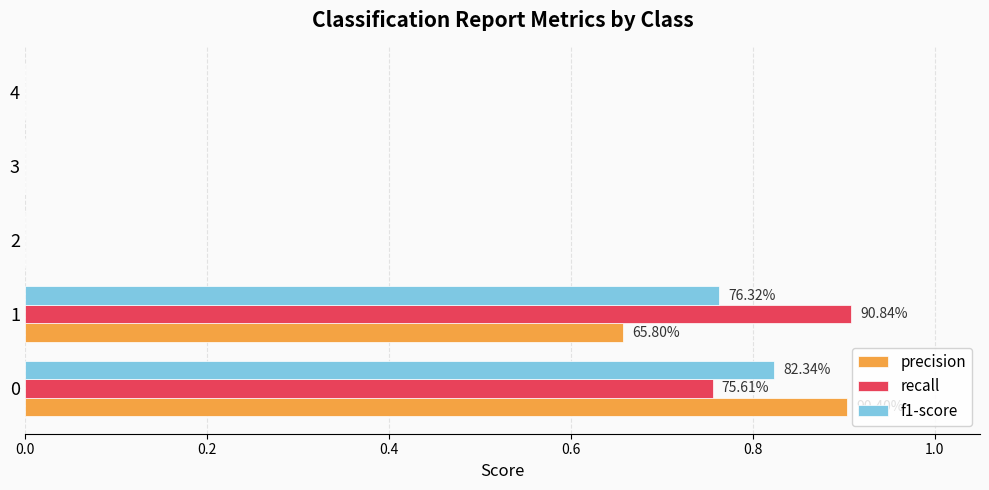

Is the value of recall at 2 greater than the value of f1-score at 0?

No